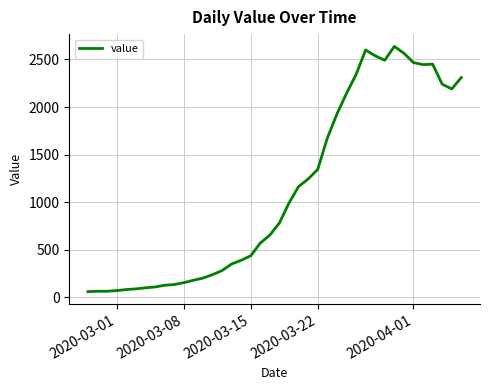

What is the sum of all values?

44917